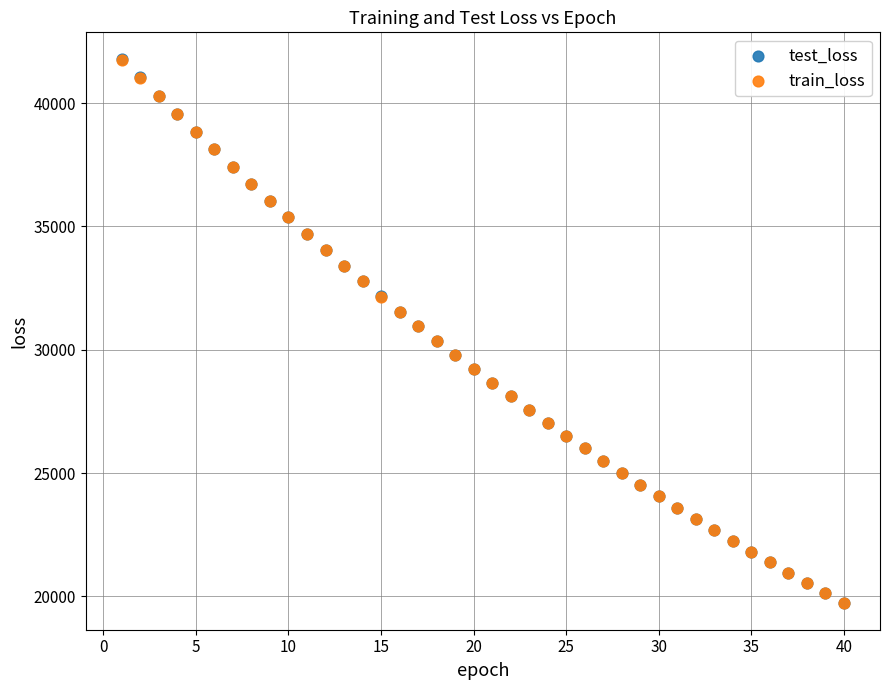

What are all the series names shown in the legend?

test_loss, train_loss